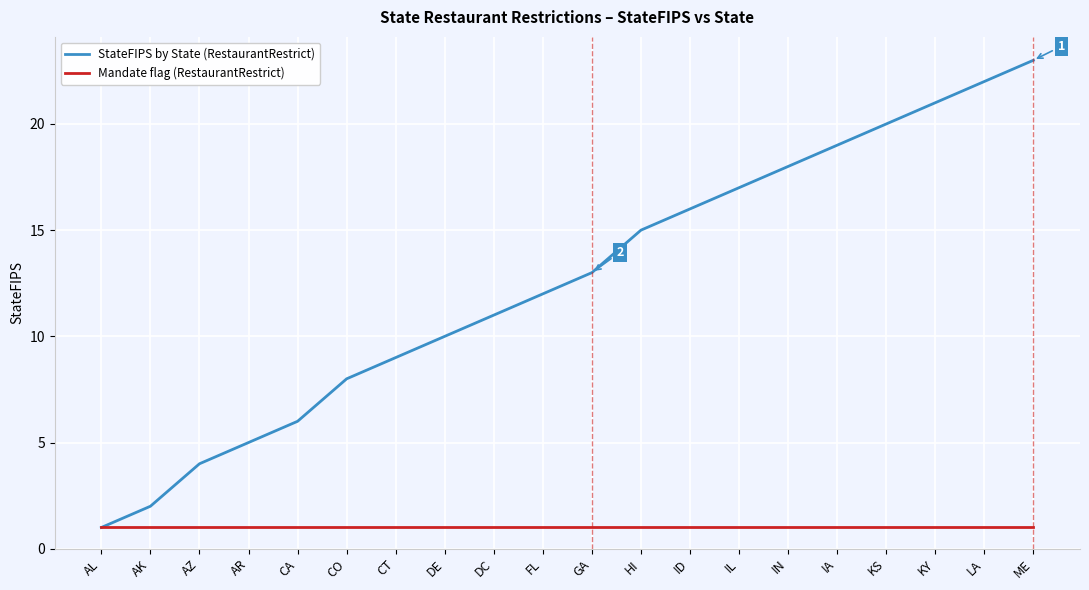

What are all the series names shown in the legend?

StateFIPS by State (RestaurantRestrict), Mandate flag (RestaurantRestrict)